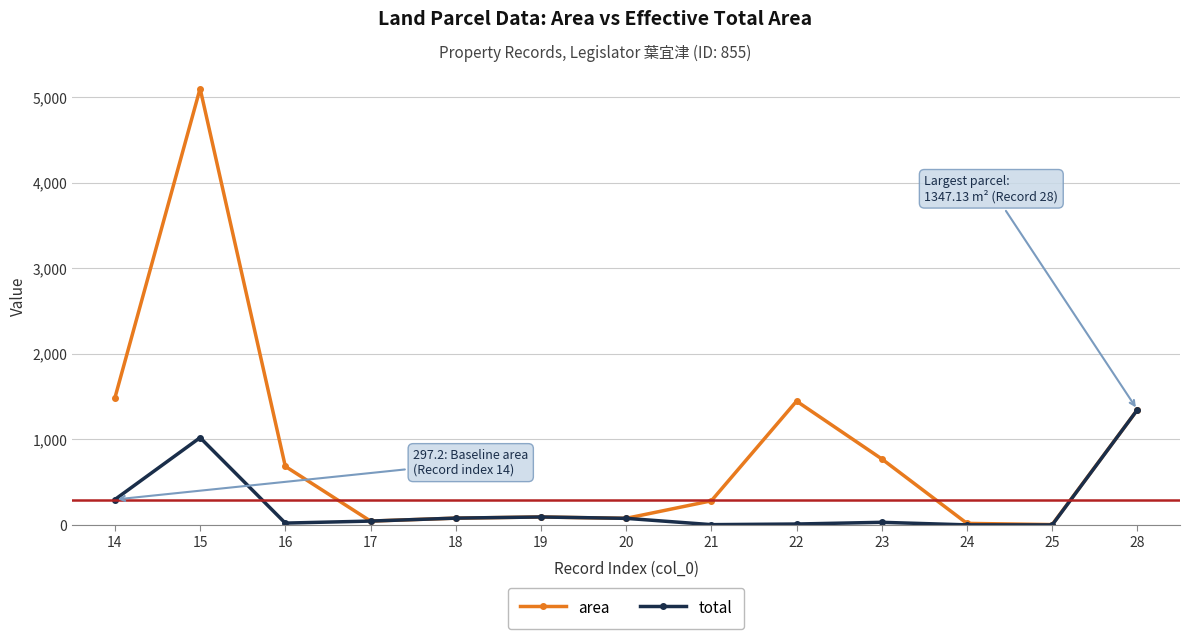

Rank the series by their maximum value, from lowest to highest.

total, area